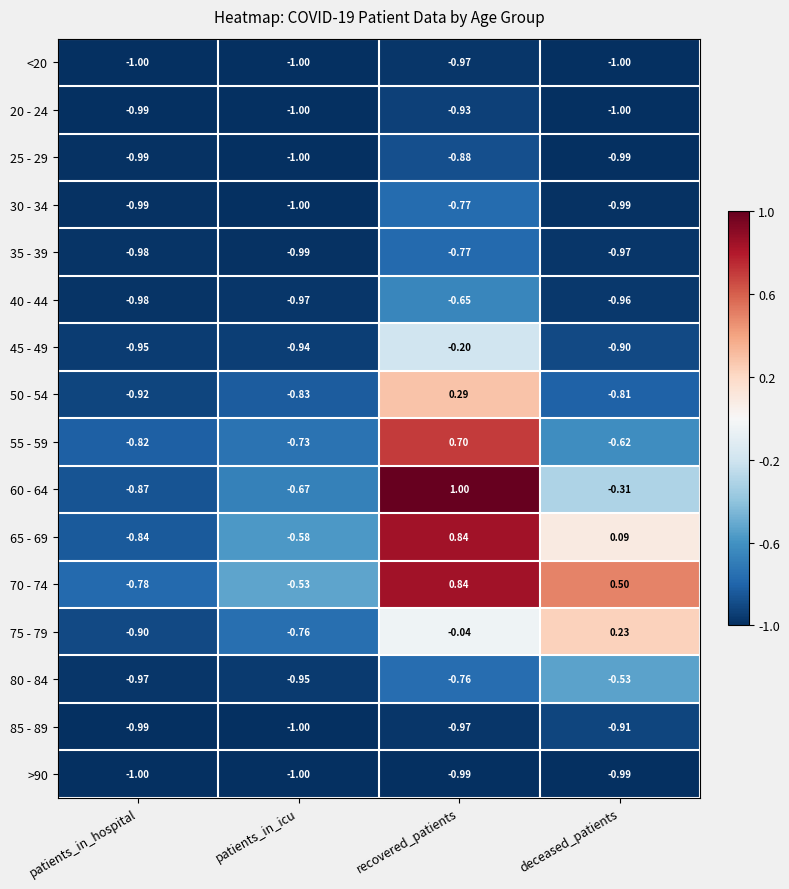

What is the spread (max minus min) of values at deceased_patients?

1.5